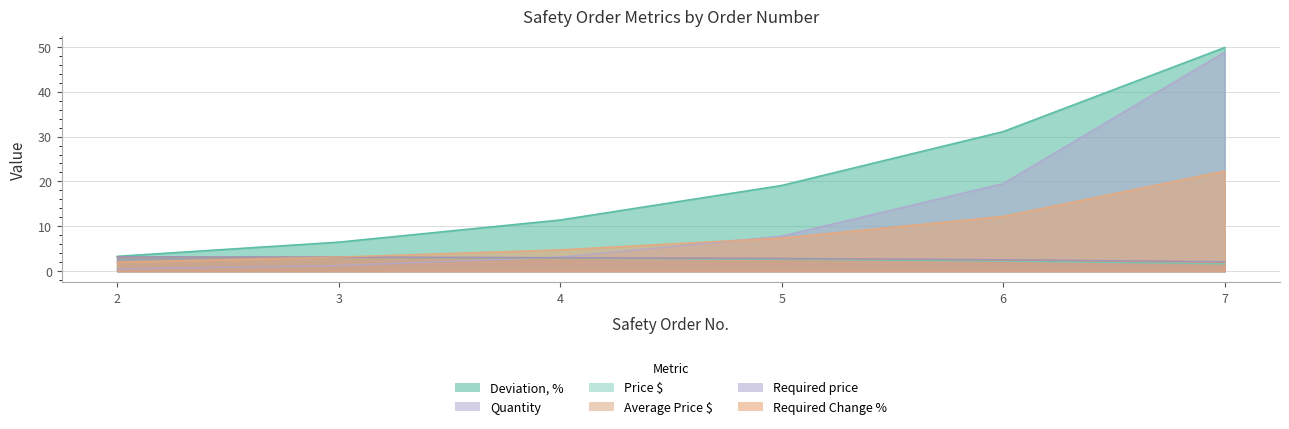

Rank the series at 3 from lowest to highest value.

Quantity, Price $, Average Price $, Required price, Required Change %, Deviation, %